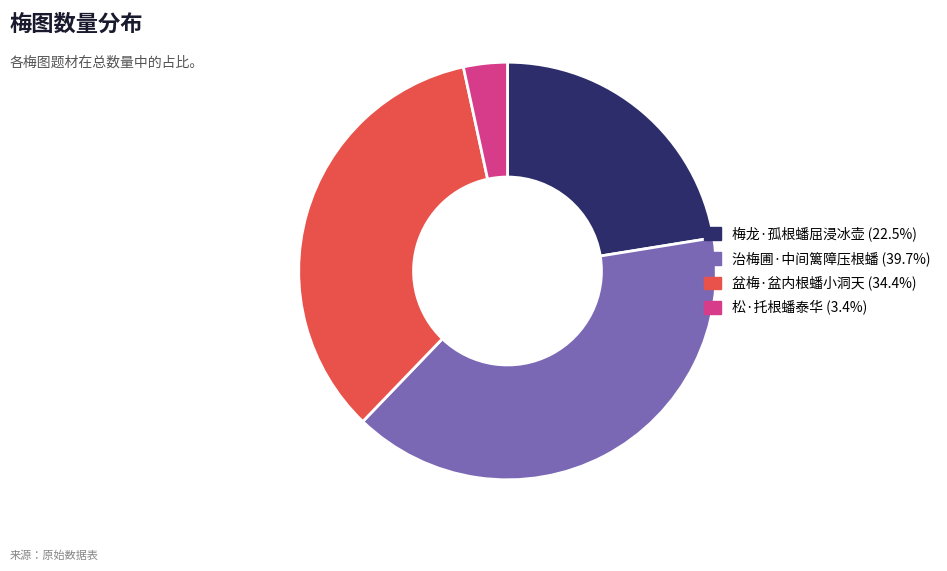

Is the sum of 梅龙·孤根蟠屈浸冰壶 and 治梅圃·中间篱障压根蟠 greater than half?

Yes